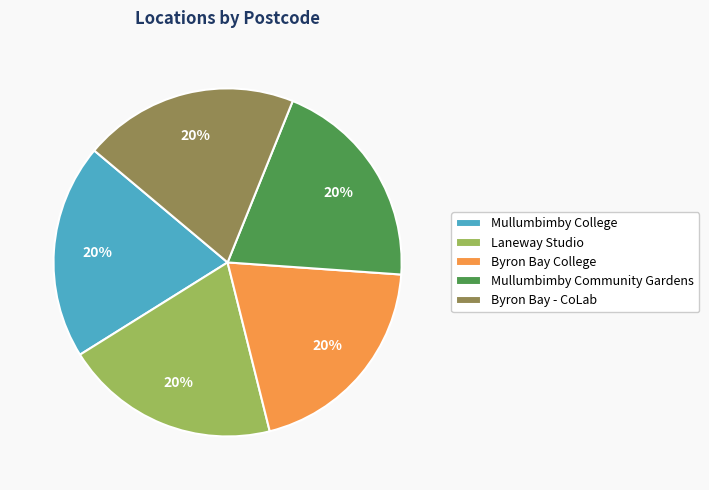

True or false: Byron Bay - CoLab accounts for 34% of the total.

False